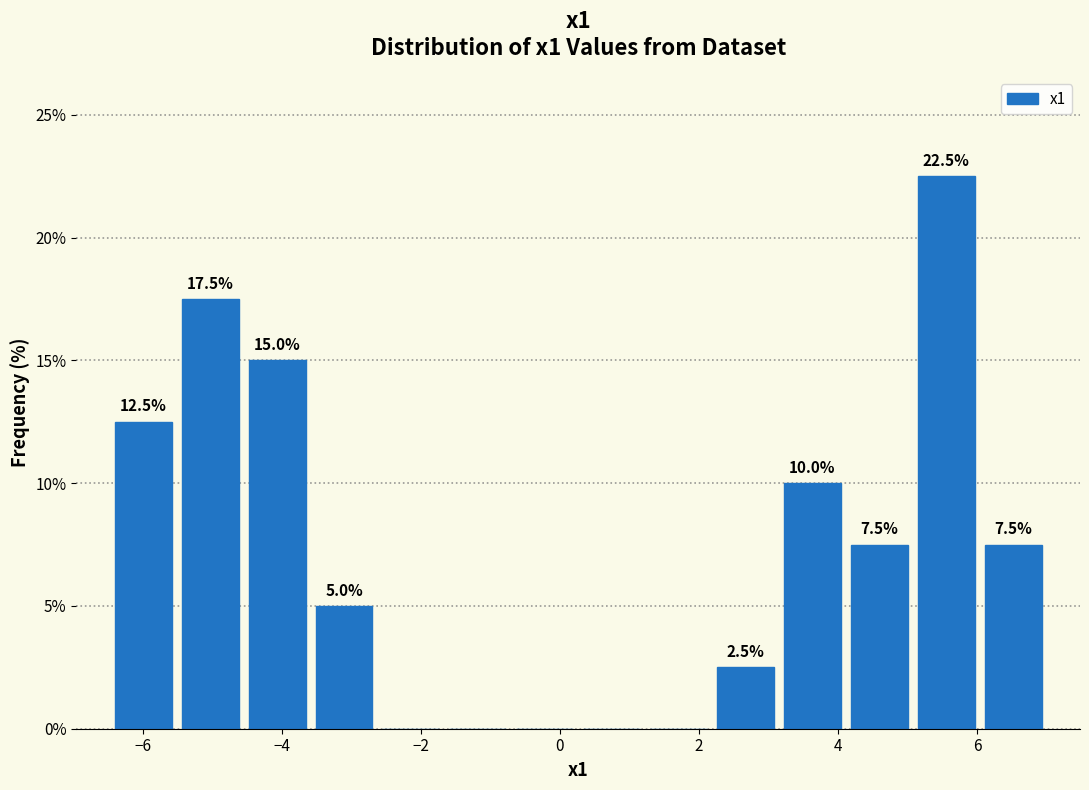

Over which range of the x-axis is the bar tallest?

5.0 to 6.0